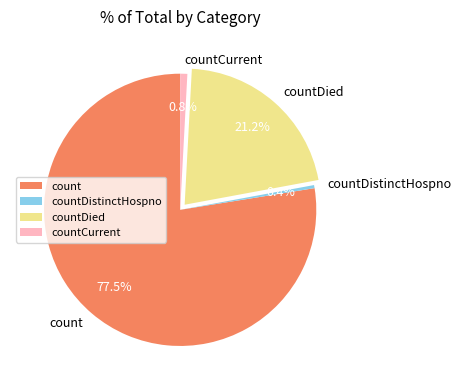

How many segments does this pie chart have?

4